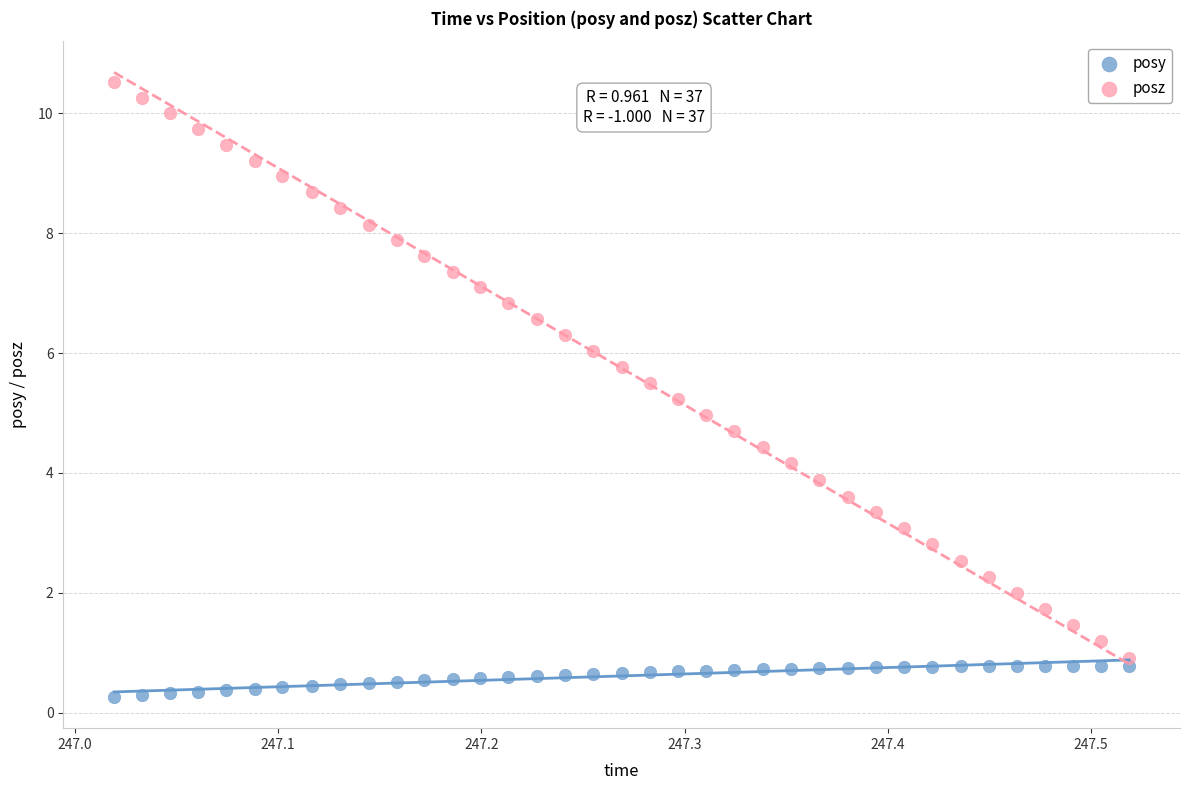

Across all data points, what is the range of Y values (max minus min)?

10.3